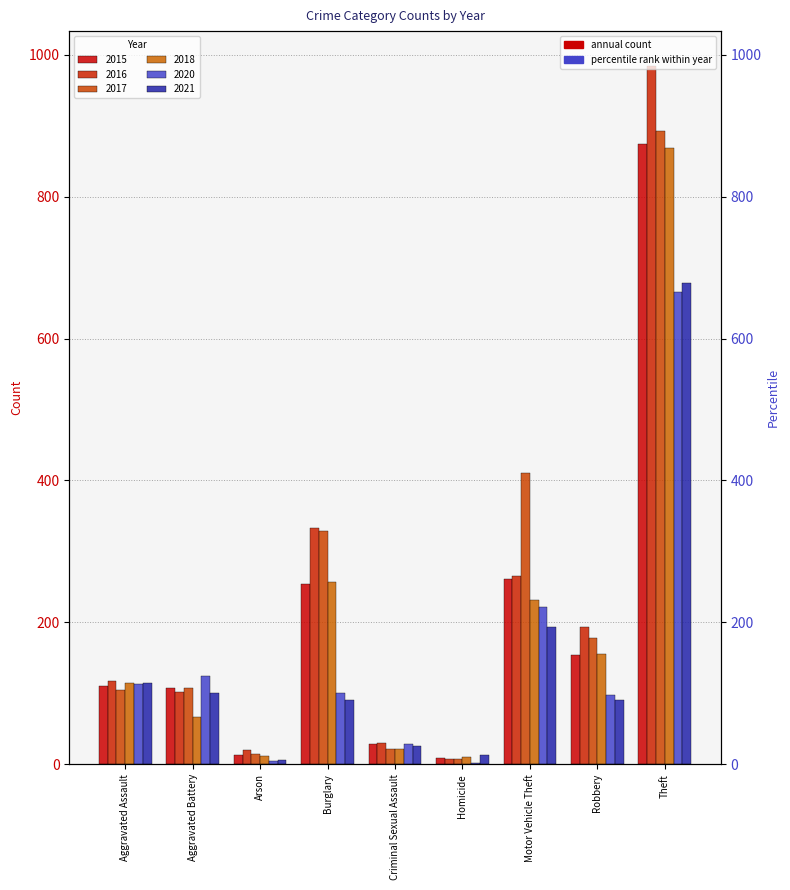

What is the average value of the 2015 series?

201